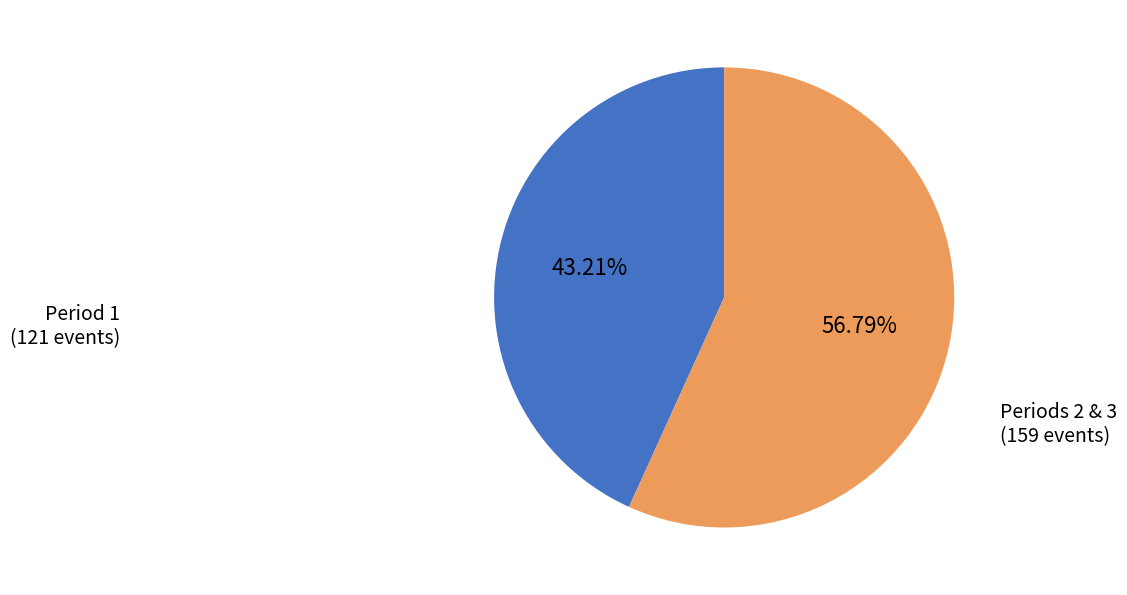

Is the sum of Periods 2 & 3 and Period 1 greater than half?

Yes